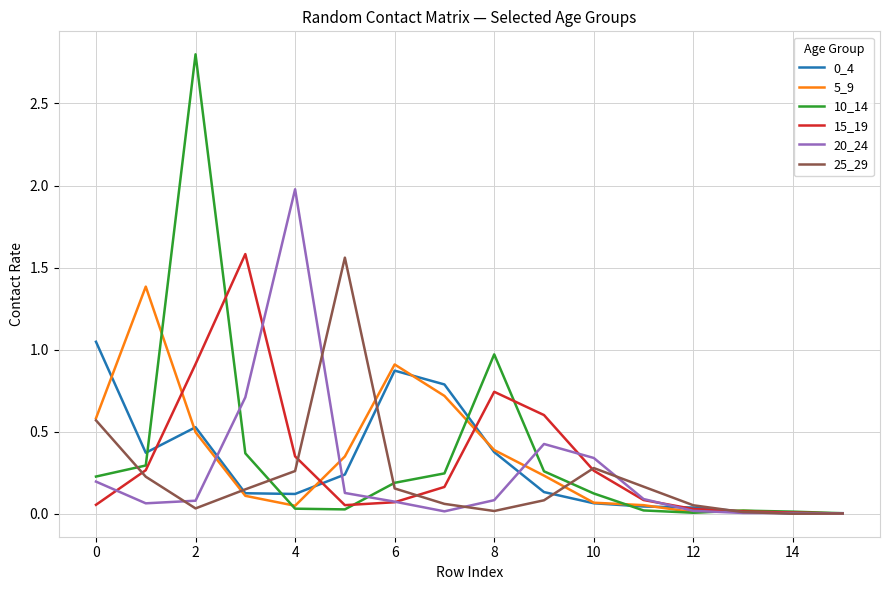

How many intersections are there between 25_29 and 5_9?

4